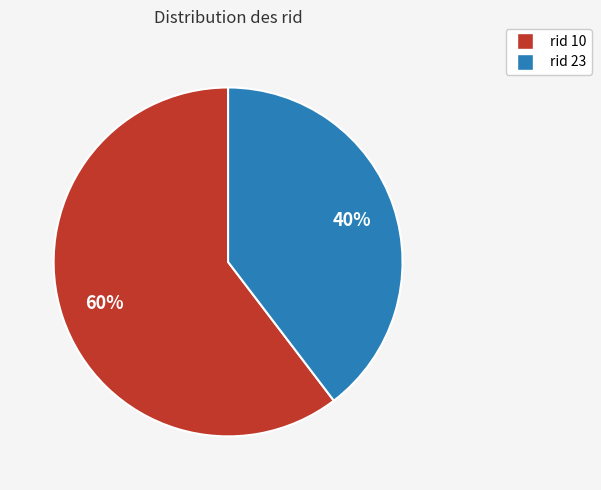

Does any single category account for the majority?

Yes